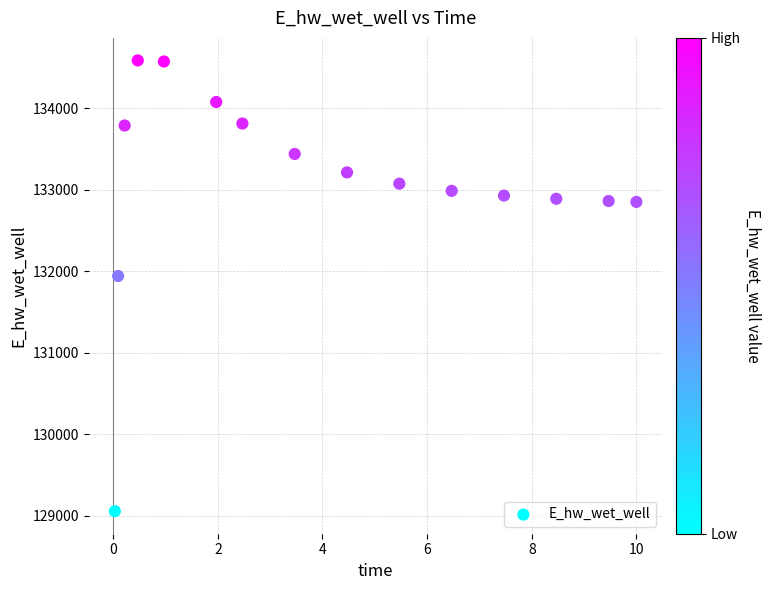

What is the range of X values (max minus min)?

10.0